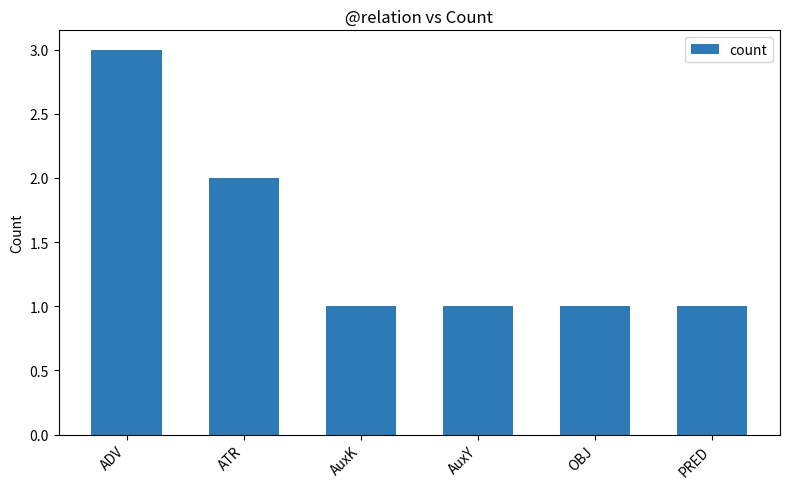

What is the ratio of the value at PRED to the value at AuxY?

1.0